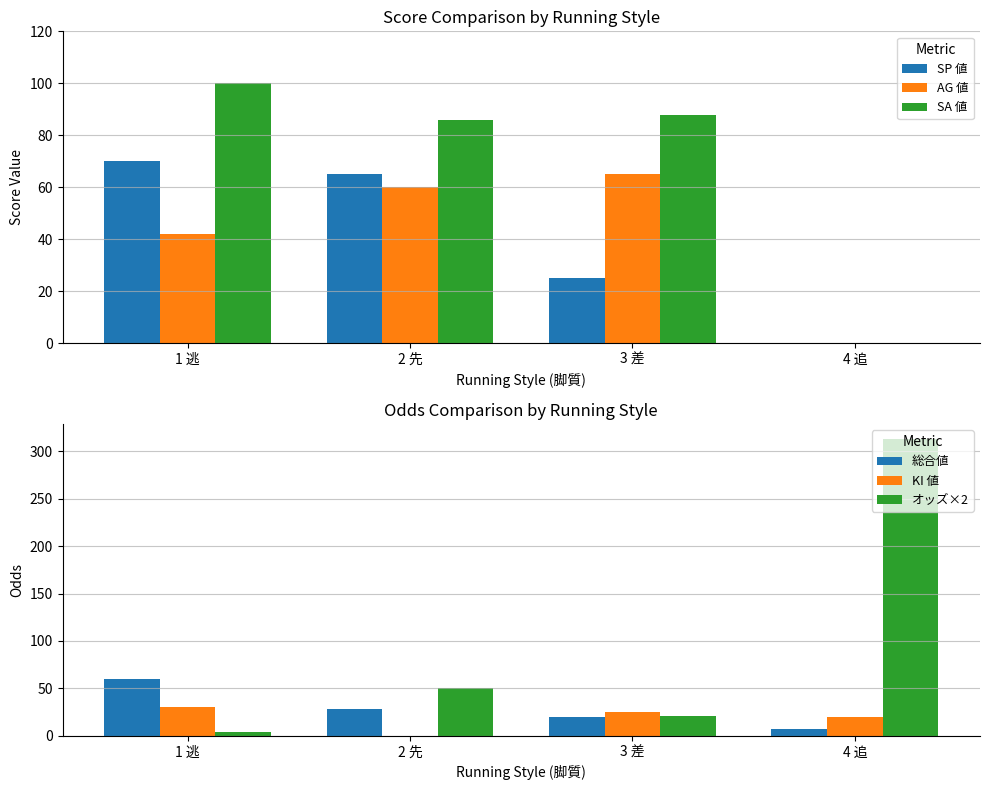

At how many categories does at least one series exceed 221?

1